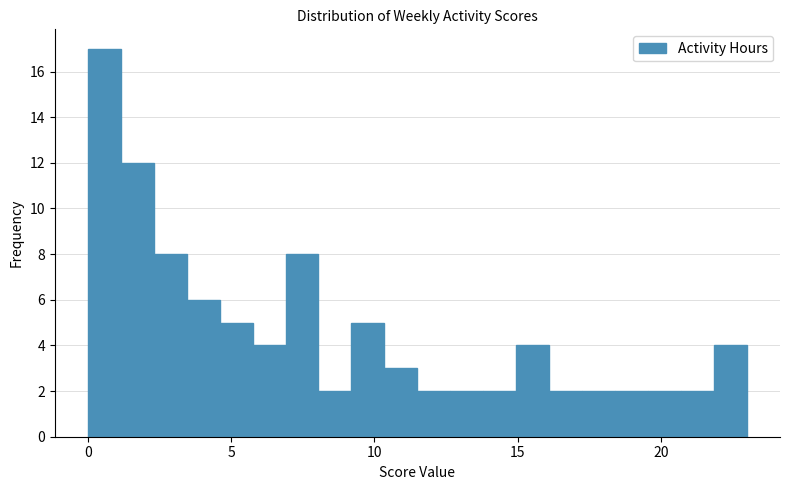

Read against the x-axis, roughly where is the centre of the tallest bar?

0.5